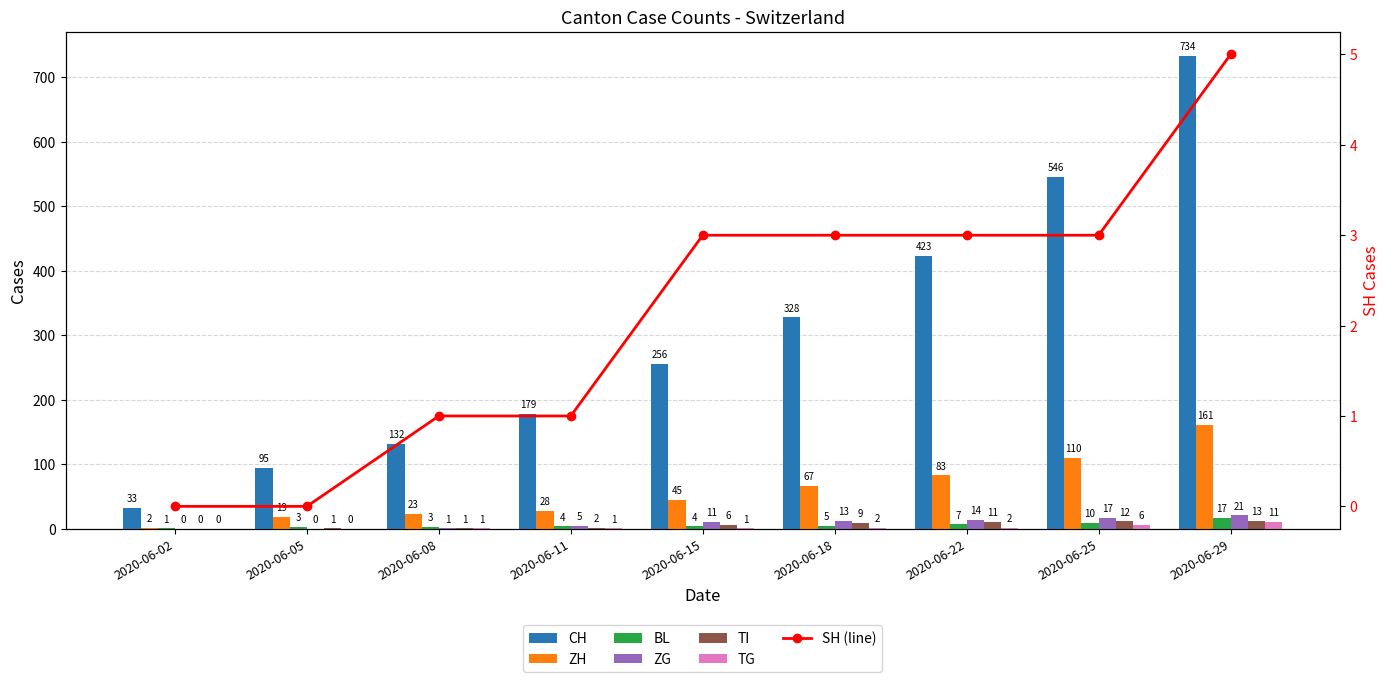

At which category is the sum across all series the highest?

2020-06-29